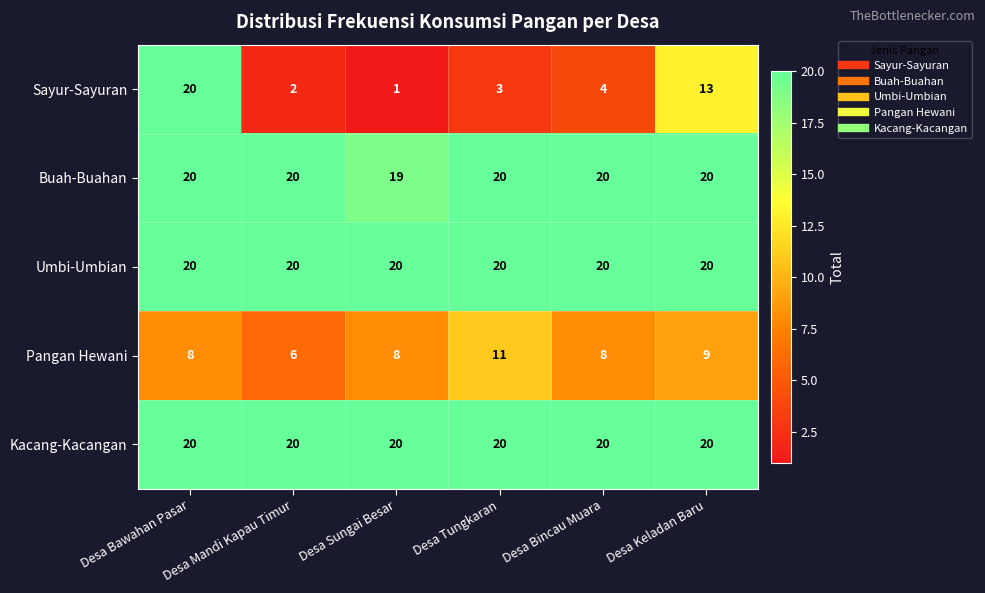

At which category is the sum across all series the highest?

Desa Bawahan Pasar